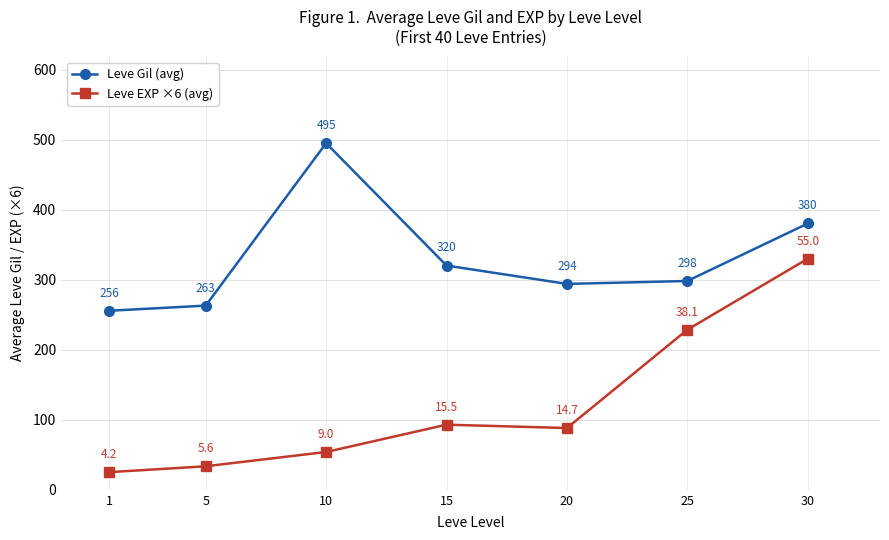

True or false: Leve Gil (avg) and Leve EXP ×6 (avg) intersect in this chart.

False